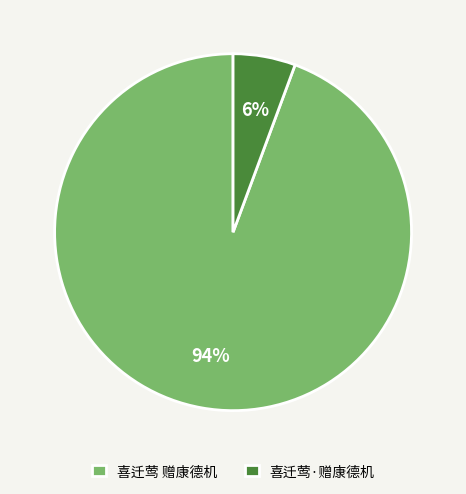

Which slice is the largest?

喜迁莺 赠康德机